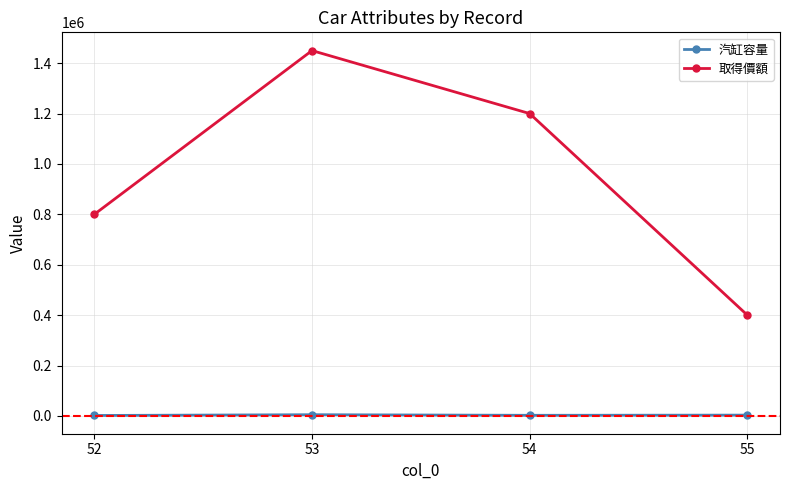

True or false: 取得價額 and 汽缸容量 cross at least once.

False